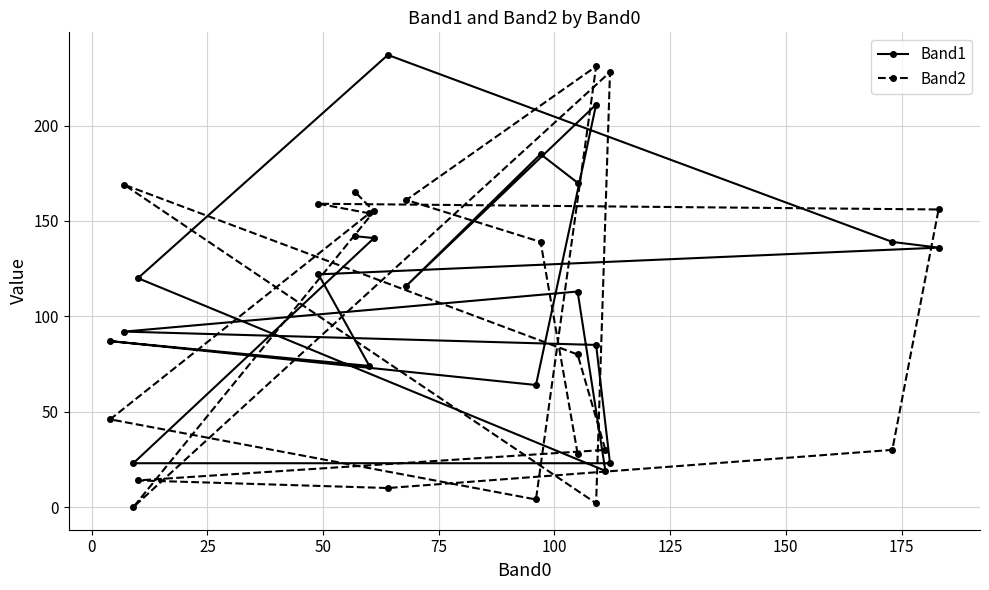

The value of Band2 at 50 is 329. True or false?

False